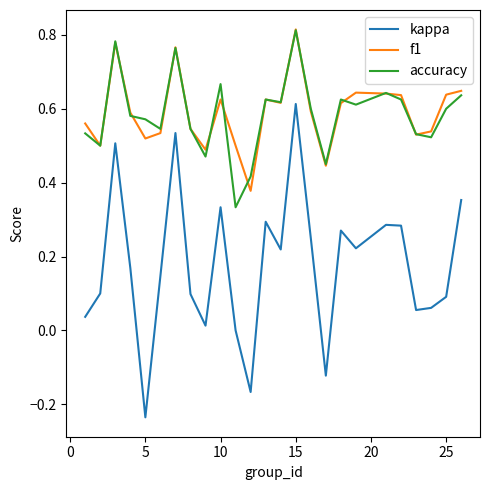

True or false: kappa and accuracy cross at least once.

False